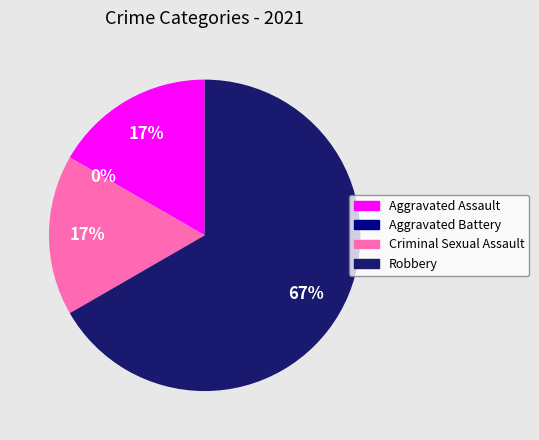

Combined, what portion of the pie is Aggravated Battery and Robbery?

66.7%